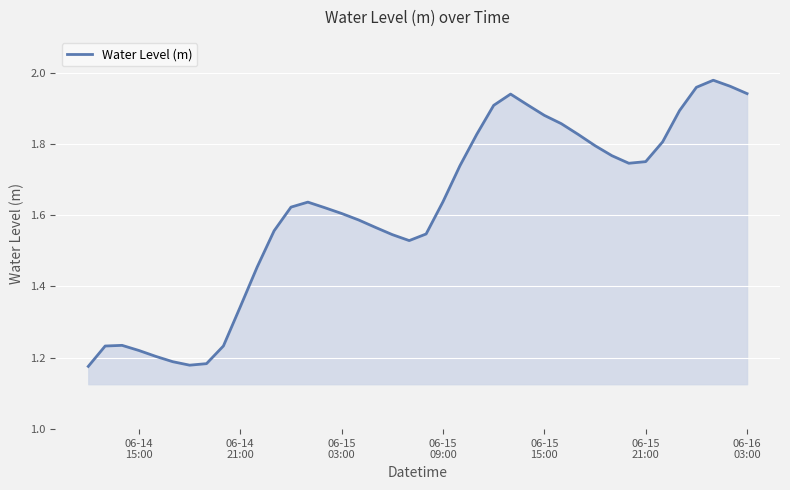

What is the difference between the maximum and minimum values?

0.8